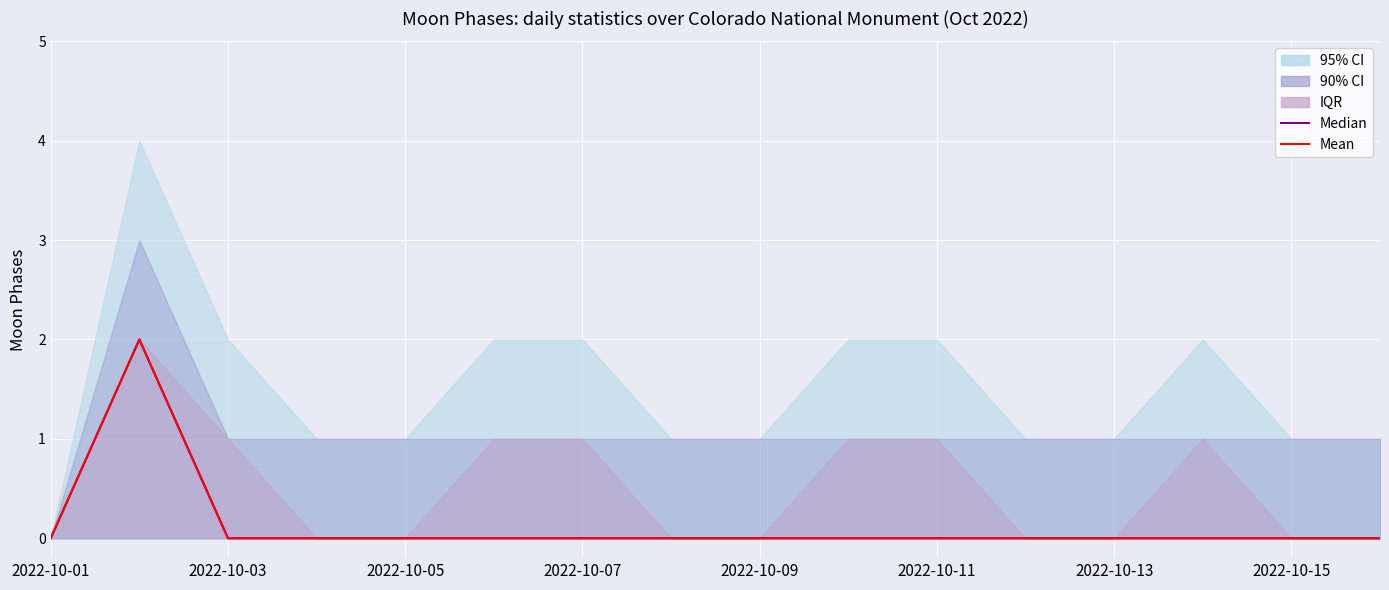

Which series has the largest total across all categories?

Median